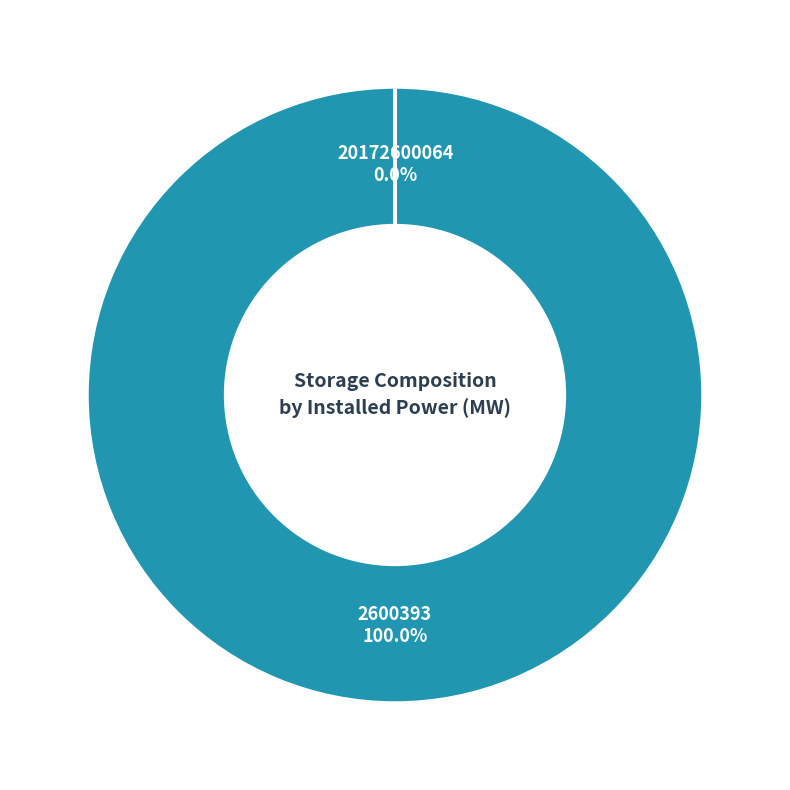

What percentage is the 2600393 slice, to the nearest percent?

100%